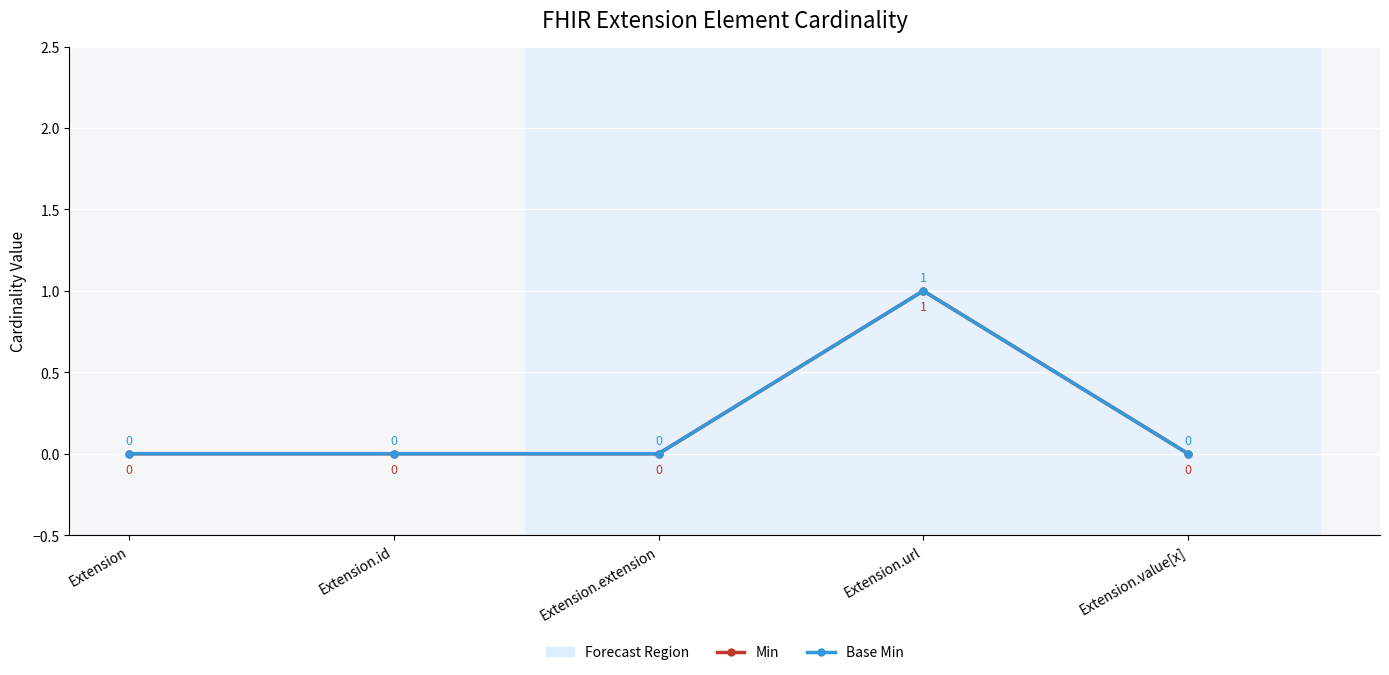

Which category has the highest value across all series?

Extension.url